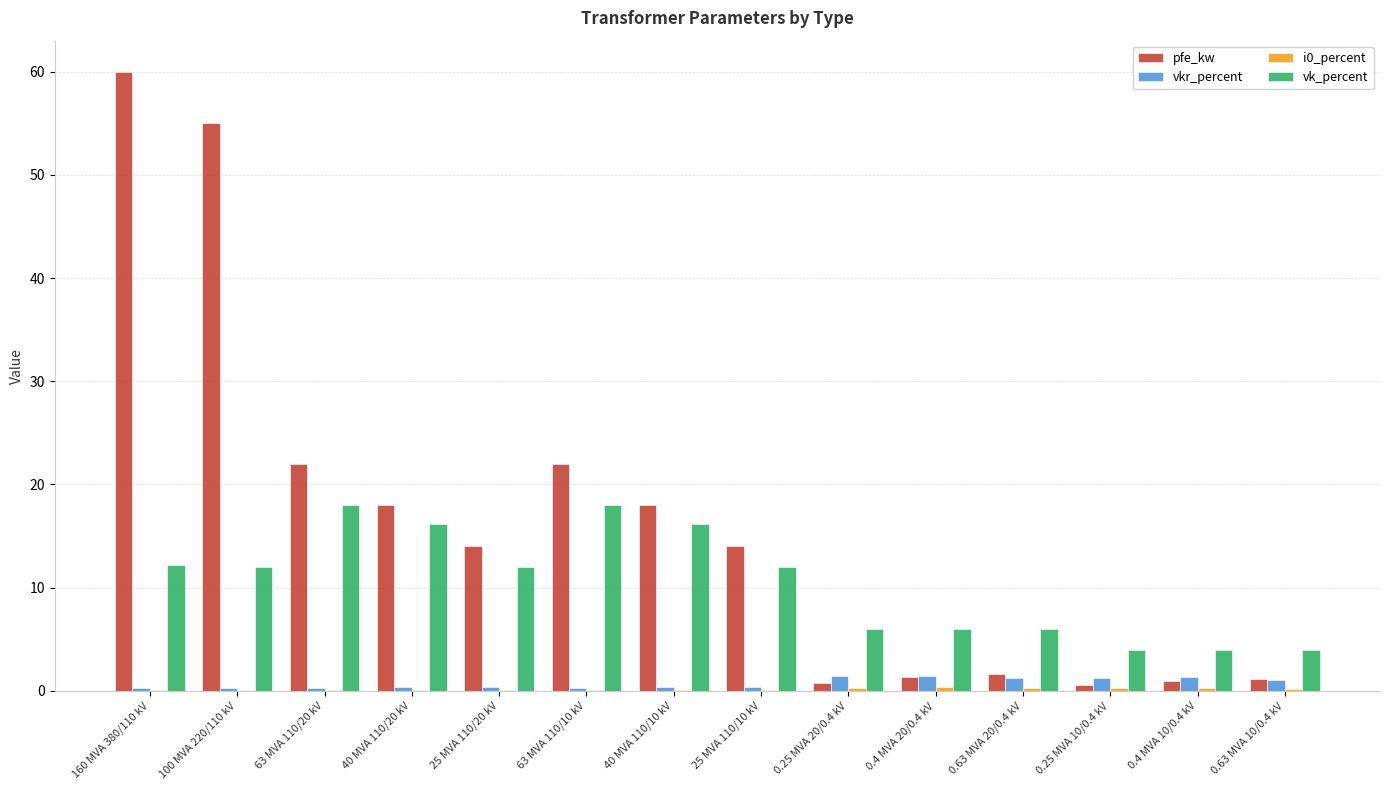

Between 100 MVA 220/110 kV and 0.25 MVA 10/0.4 kV, which series saw the biggest shift?

pfe_kw